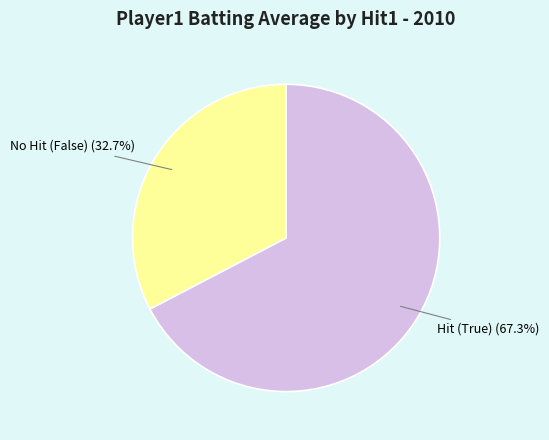

How many segments does this pie chart have?

2